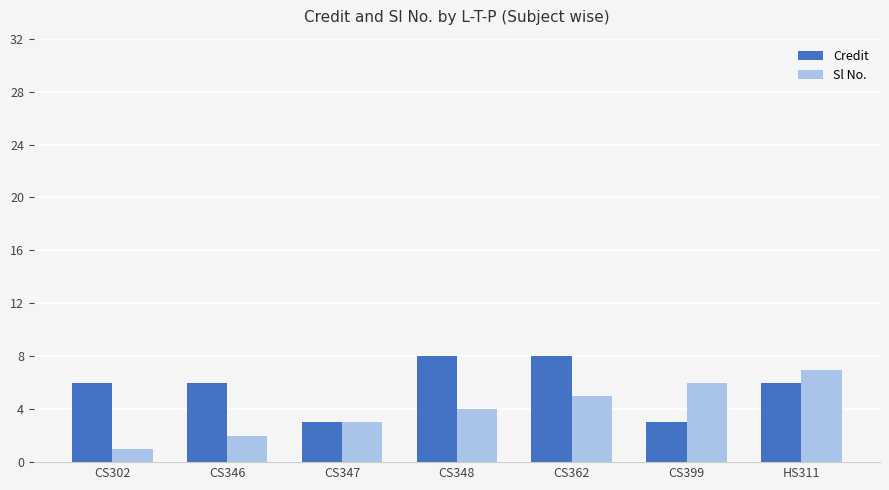

What is the difference between the highest and lowest values at CS399?

3